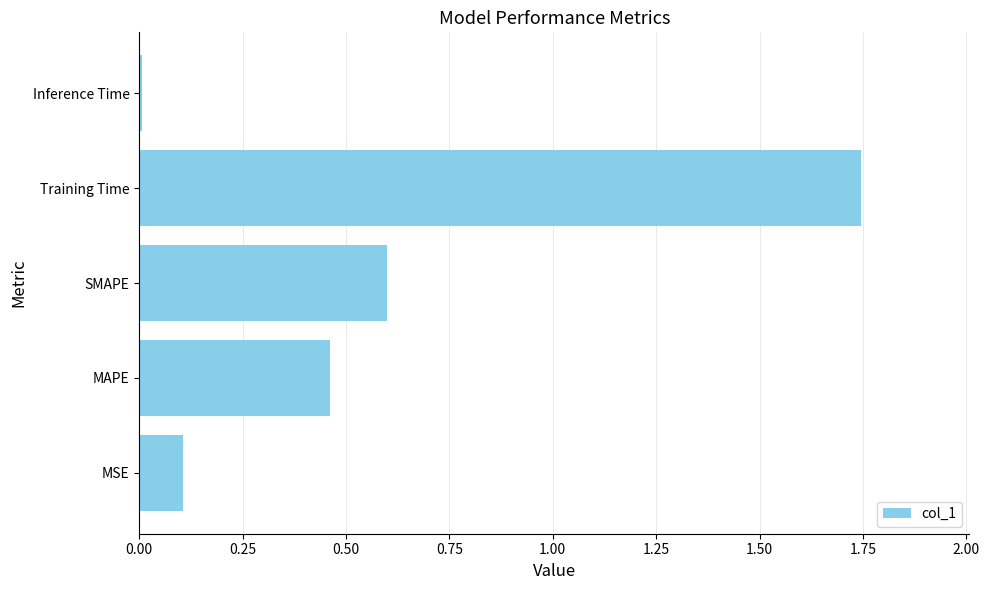

Are the bars horizontal?

Yes